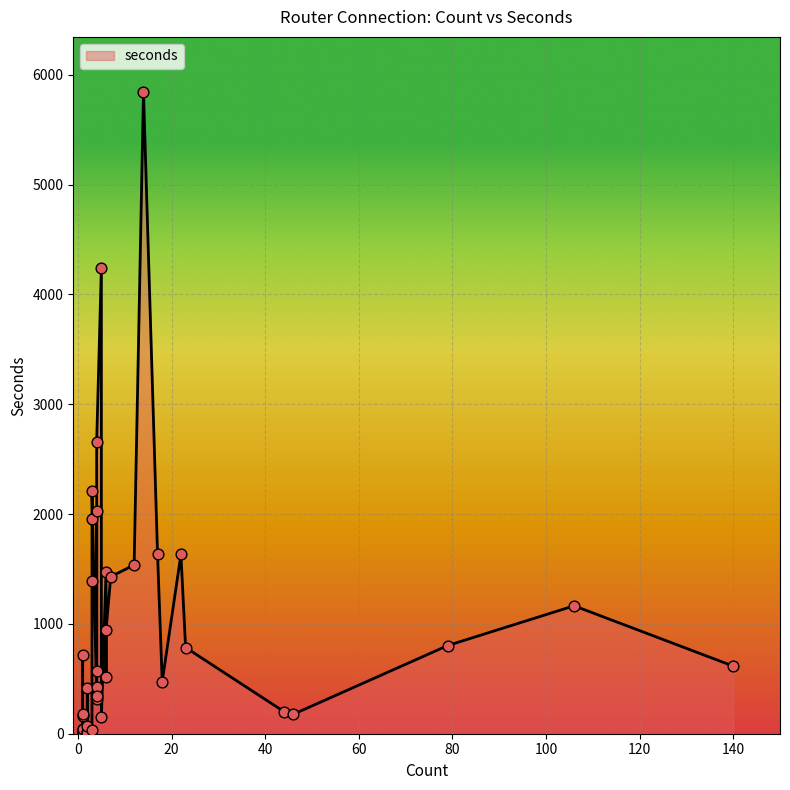

What is the ratio of the value at 3 to the value at 18?

0.1